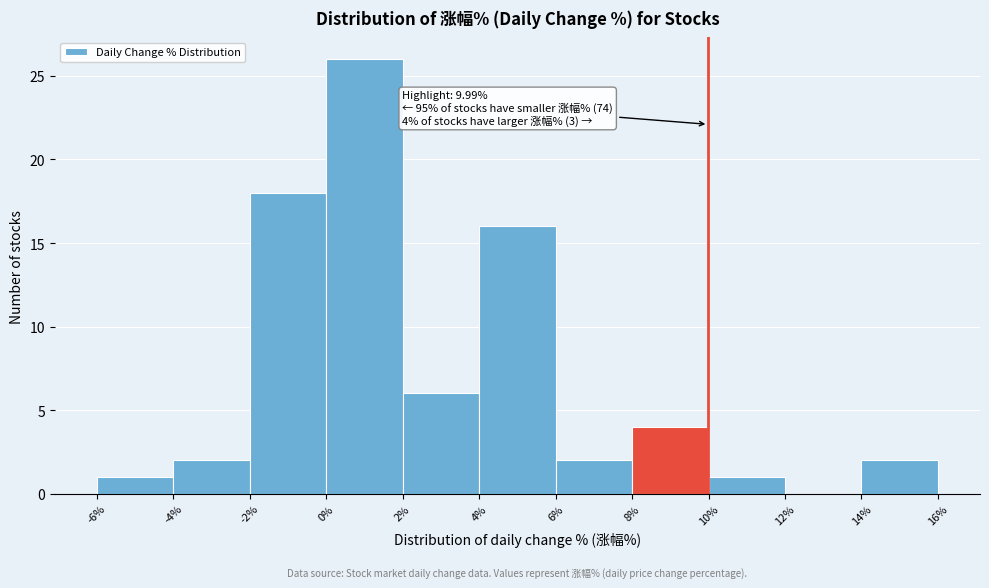

Which range on the x-axis has the tallest bar?

0% to 2%